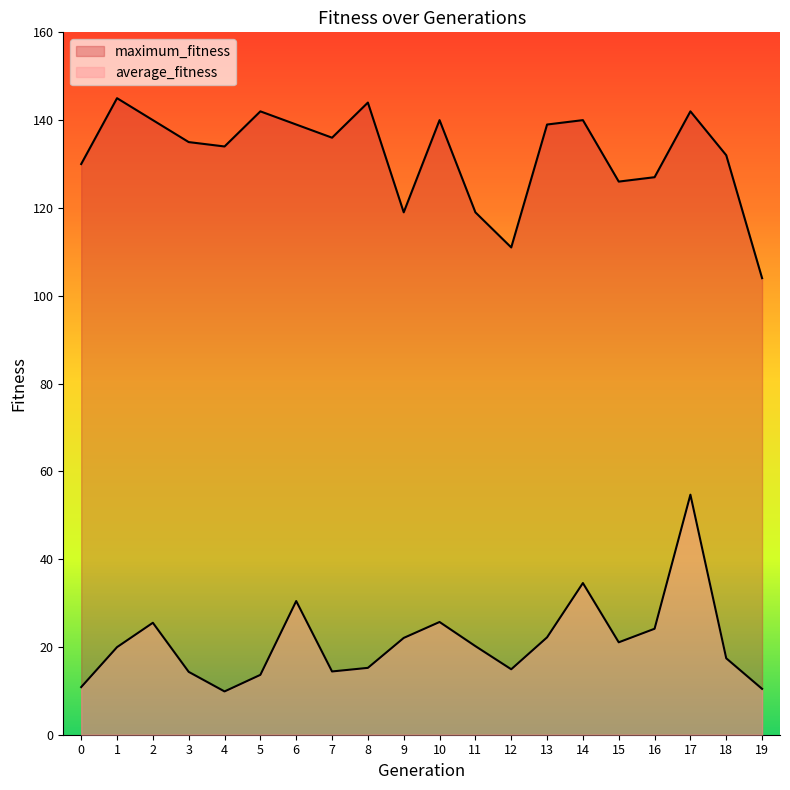

What is the smallest value displayed?

9.9